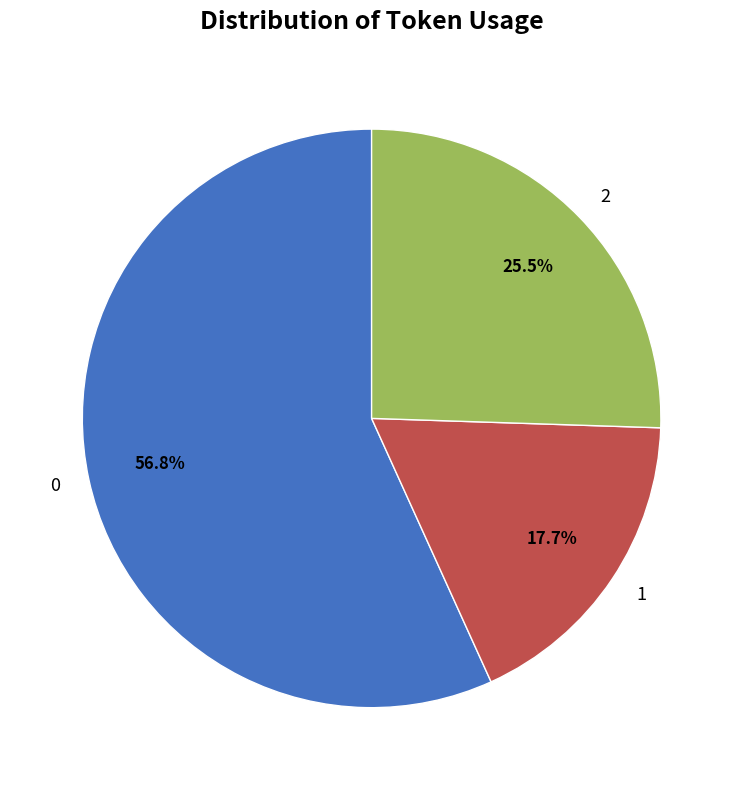

Does any single category account for the majority?

Yes